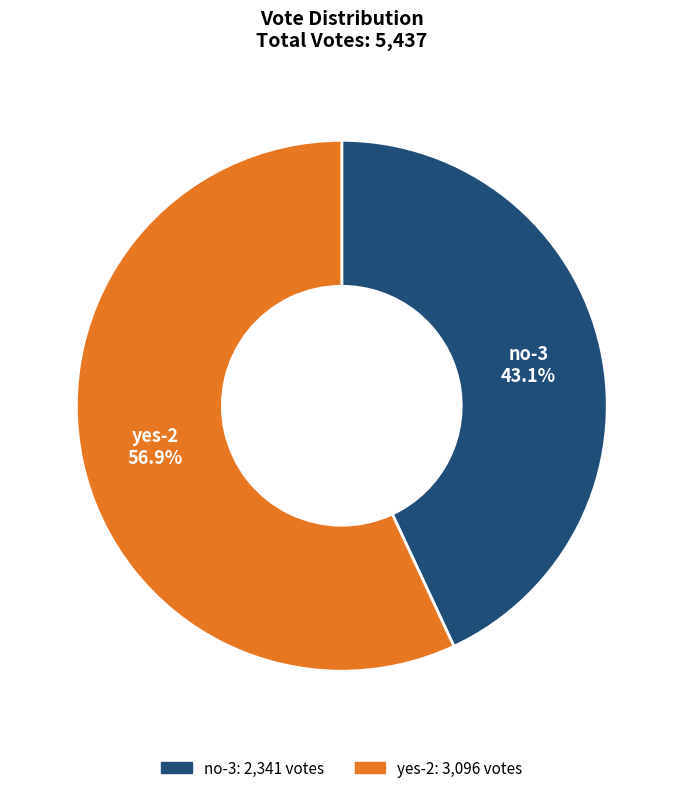

What percentage is the yes-2 slice, to the nearest percent?

57%